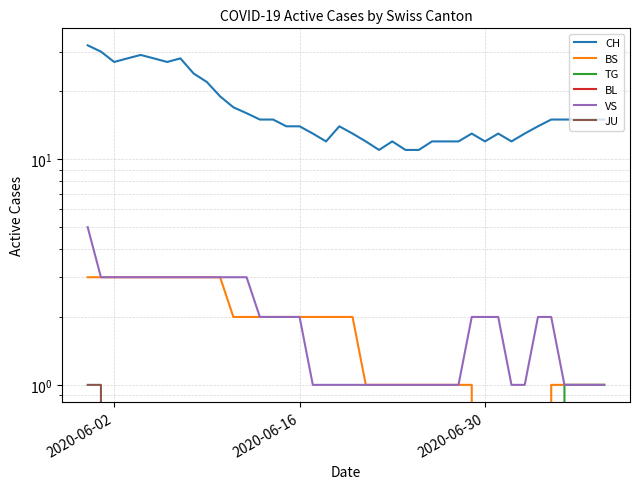

How many categories are shown in the chart?

40